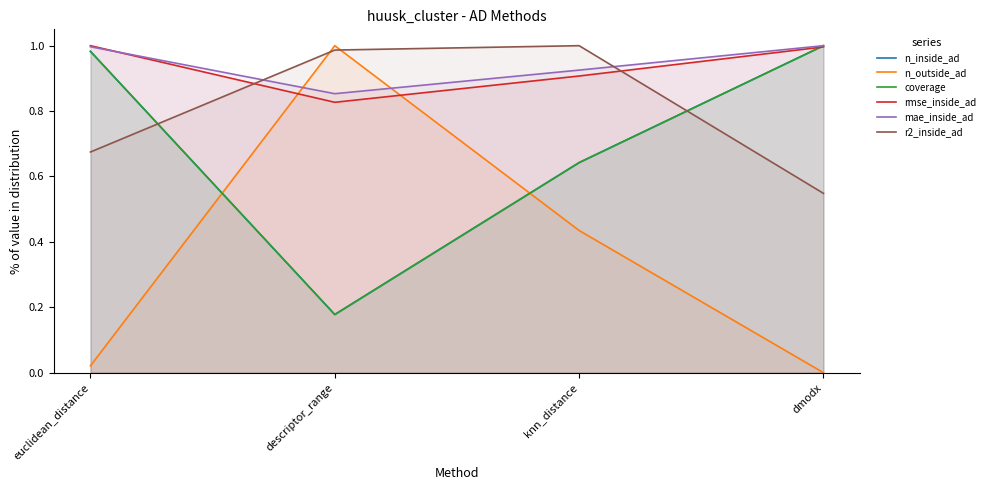

What is the spread (max minus min) of values at knn_distance?

0.6